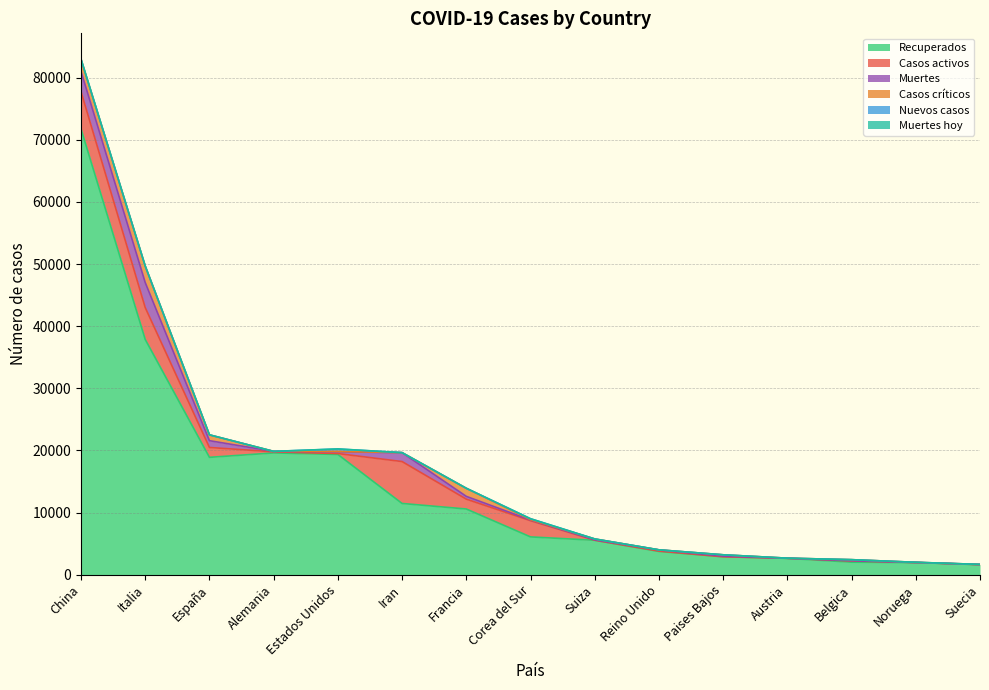

Which label corresponds to the largest value in the chart?

China